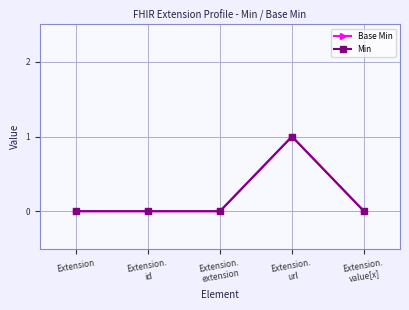

Is the value of Base Min at Extension greater than the value of Min at Extension.
id?

No